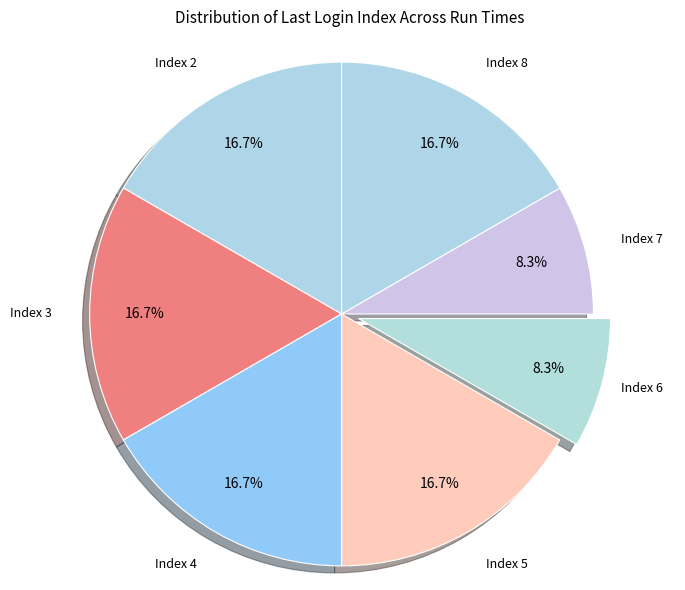

To the nearest percent, what is the difference between the largest and smallest slice percentages?

8%